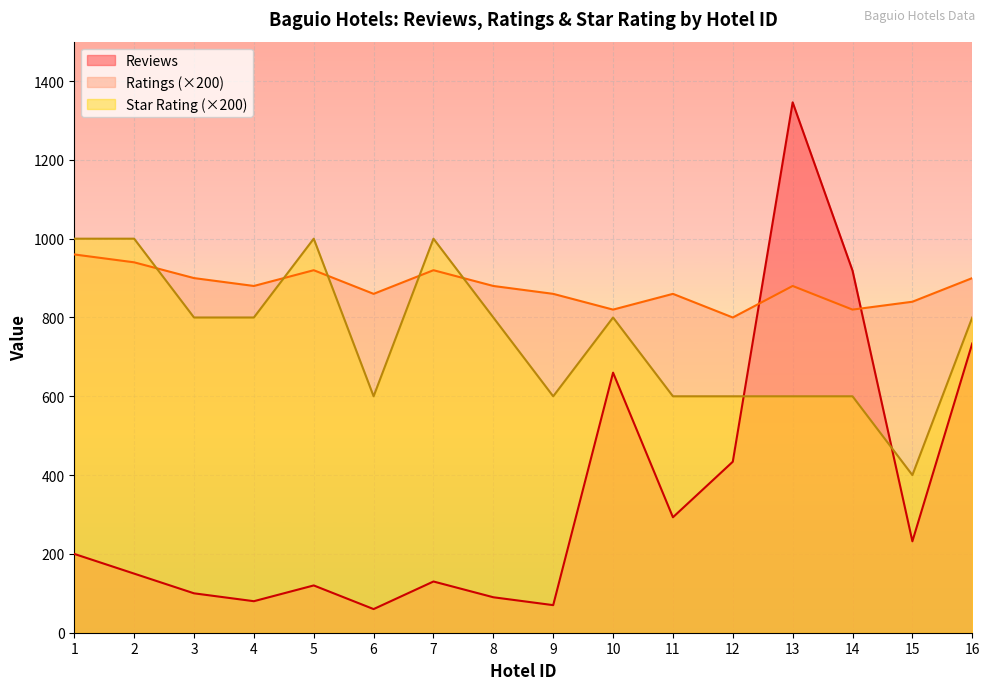

What is the value of the Star Rating point at the 15th from the left?

400.0